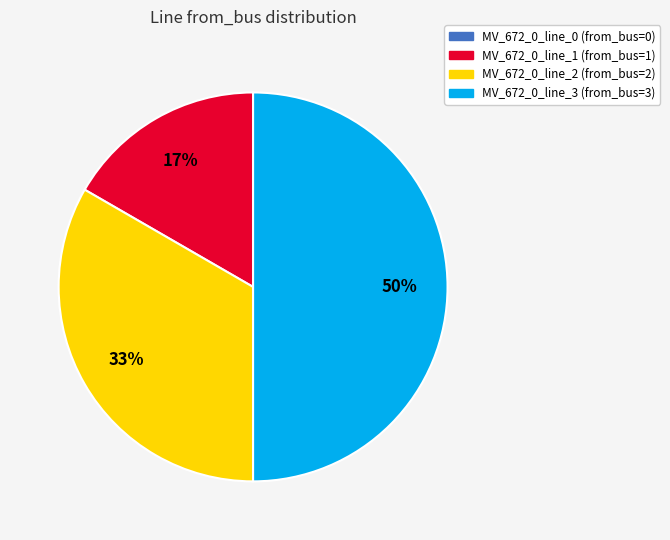

Does MV_672_0_line_1 account for over 50% of the chart?

No